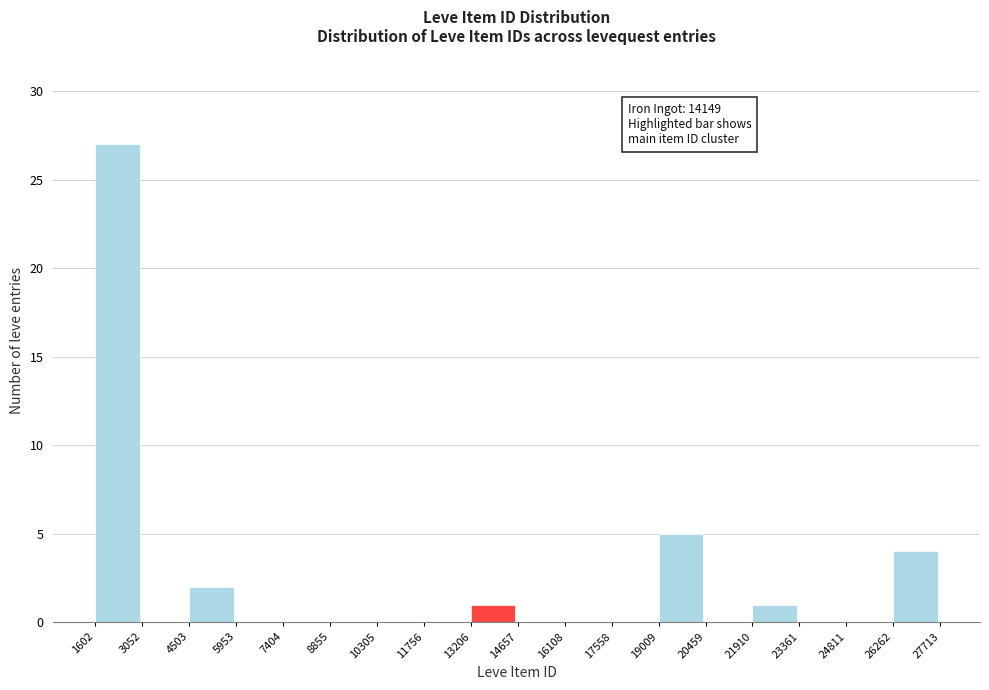

Which range on the x-axis has the tallest bar?

1602 to 3052